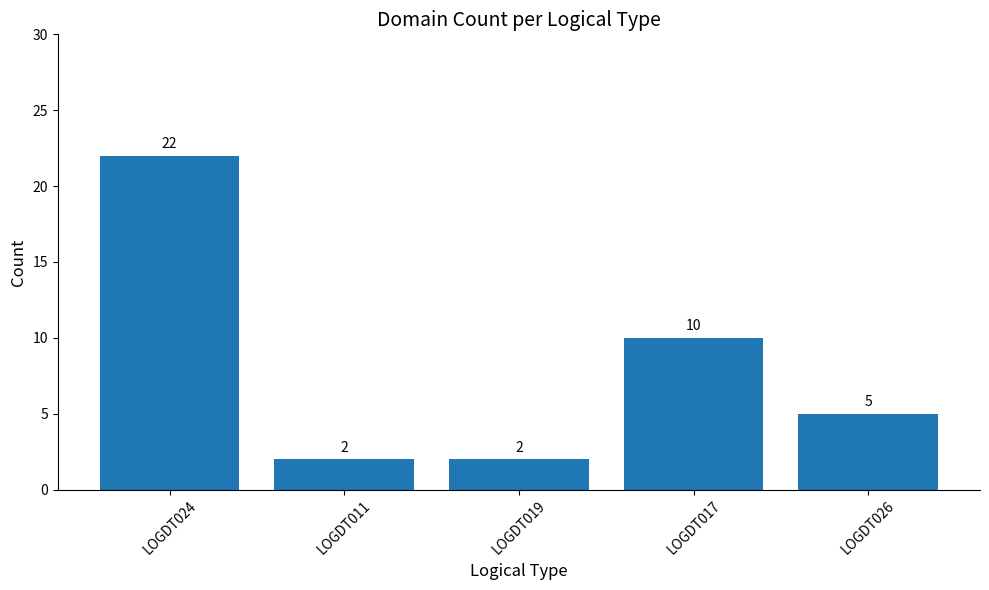

What is the value of the 3rd bar from the left?

2